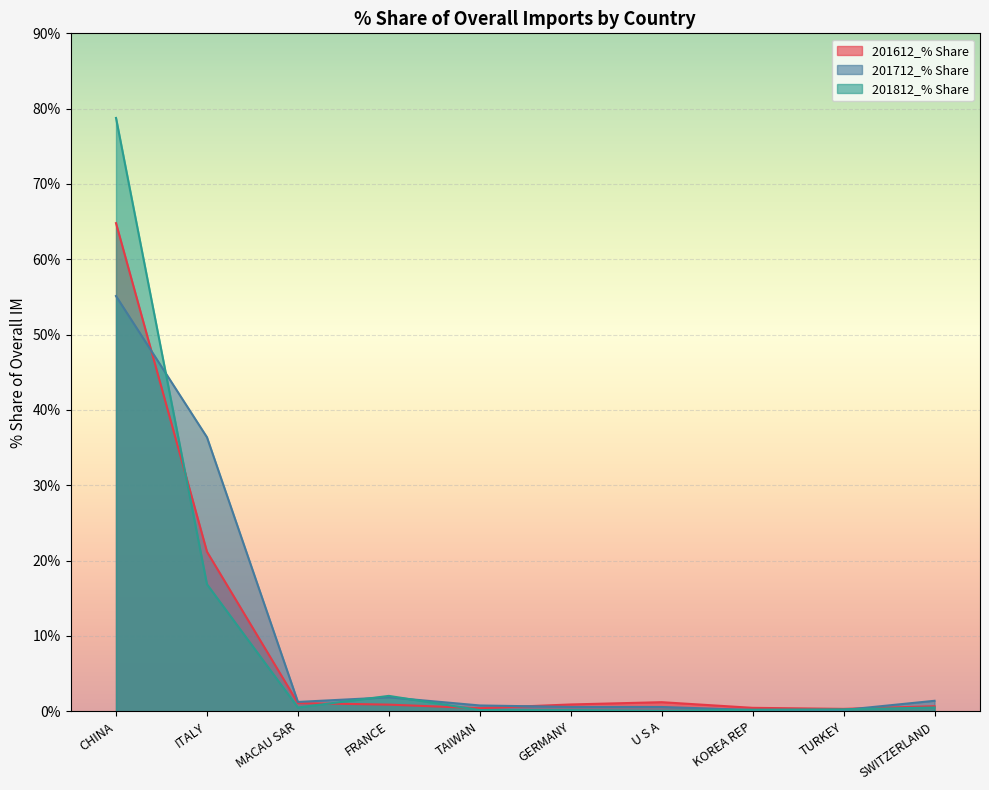

Rank the series by their average value, from lowest to highest.

201612_% Share, 201712_% Share, 201812_% Share